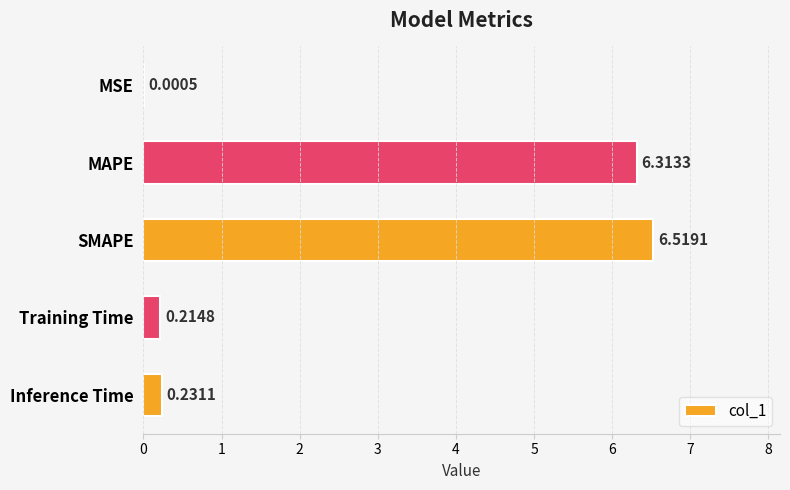

What is the sum of all values?

13.3